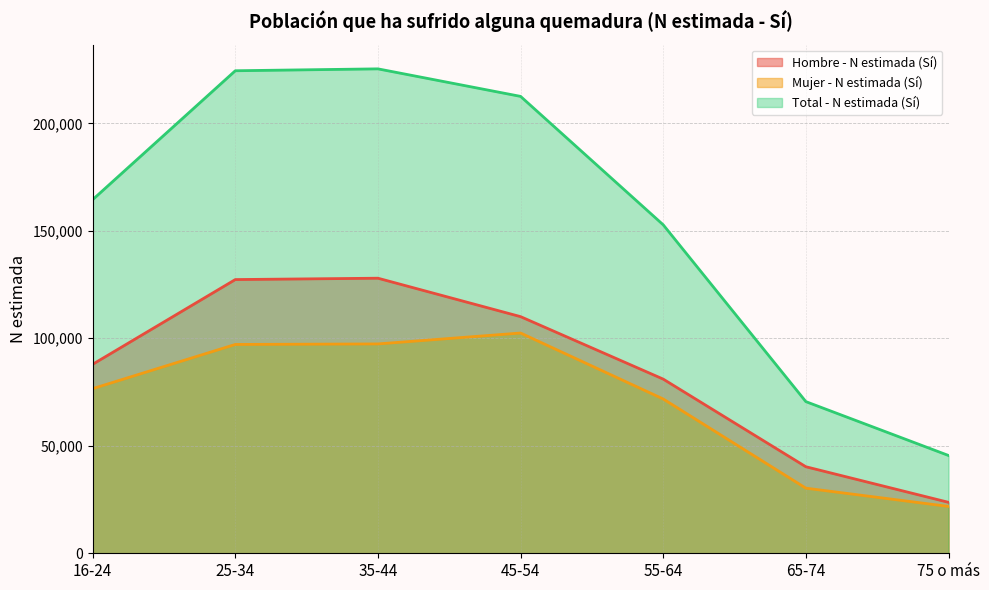

At 55-64, list the series in order from smallest to largest.

Mujer - N estimada (Sí), Hombre - N estimada (Sí), Total - N estimada (Sí)